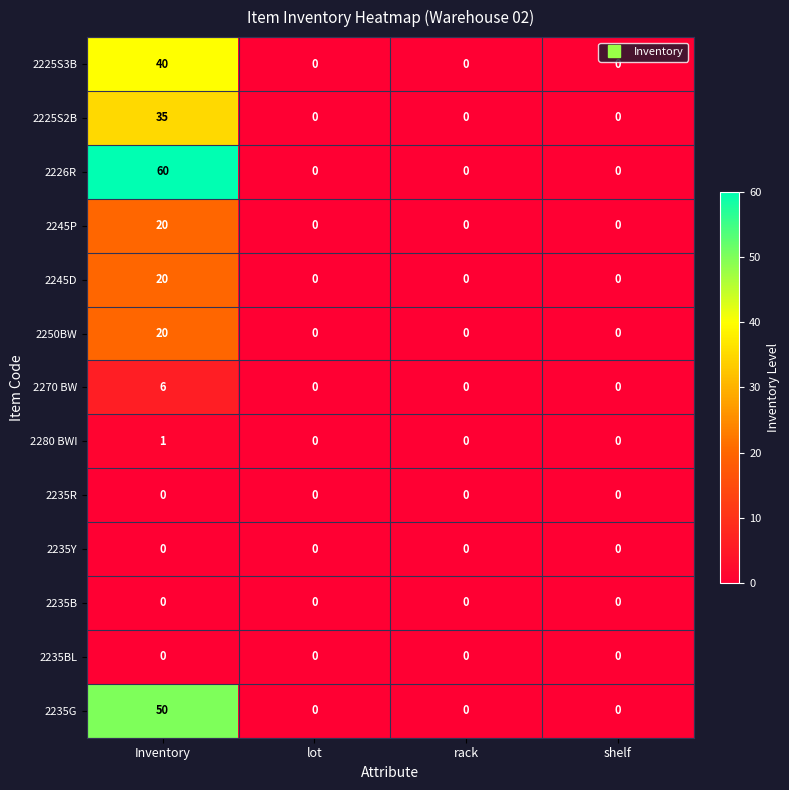

How many 2226R values are between 0 and 60?

4